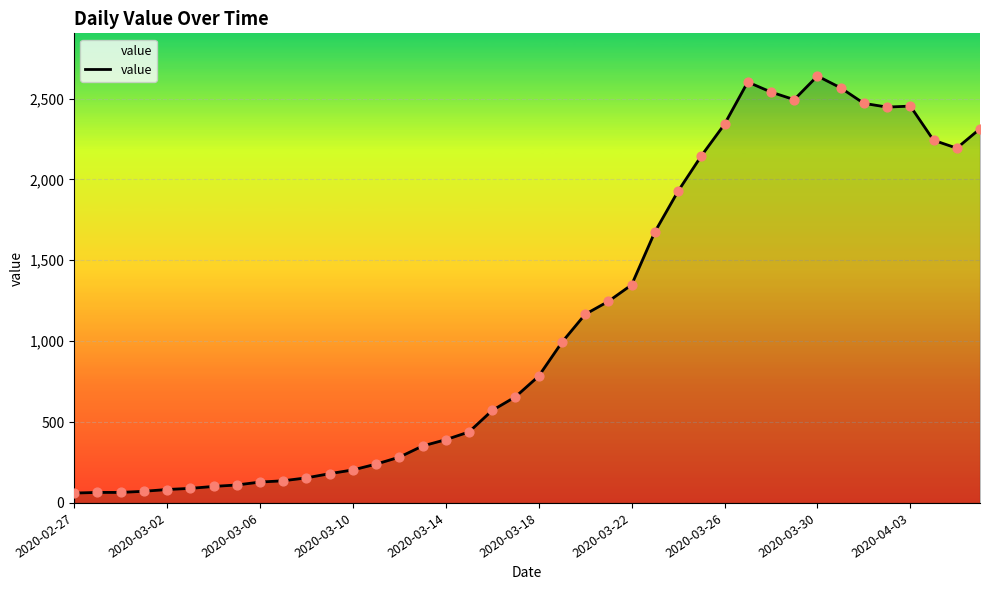

What is the smallest value displayed?

61